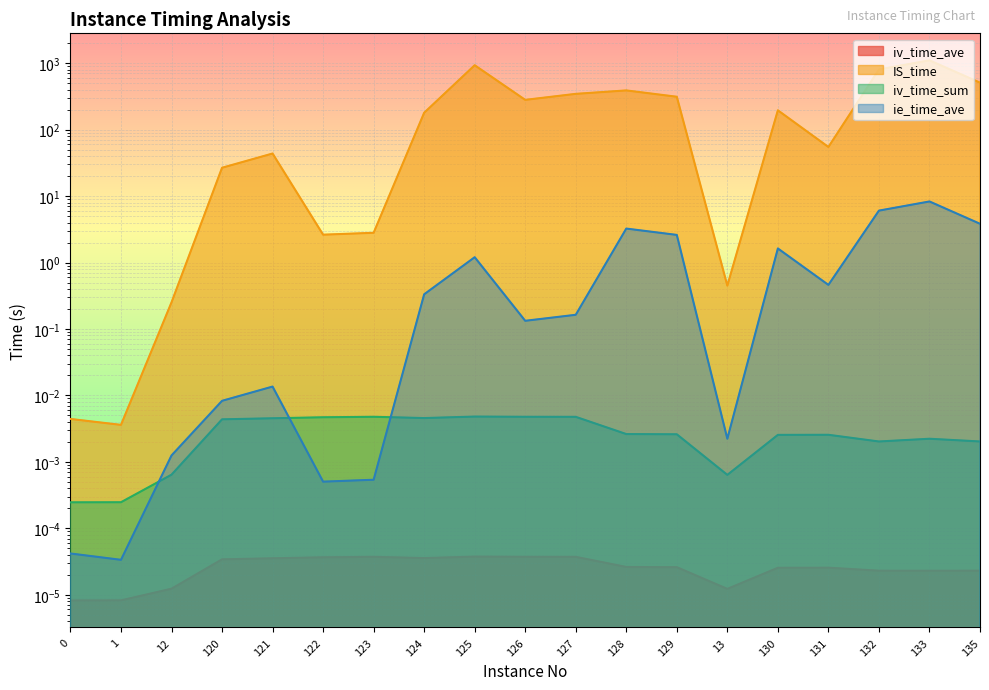

True or false: IS_time and ie_time_ave cross at least once.

False